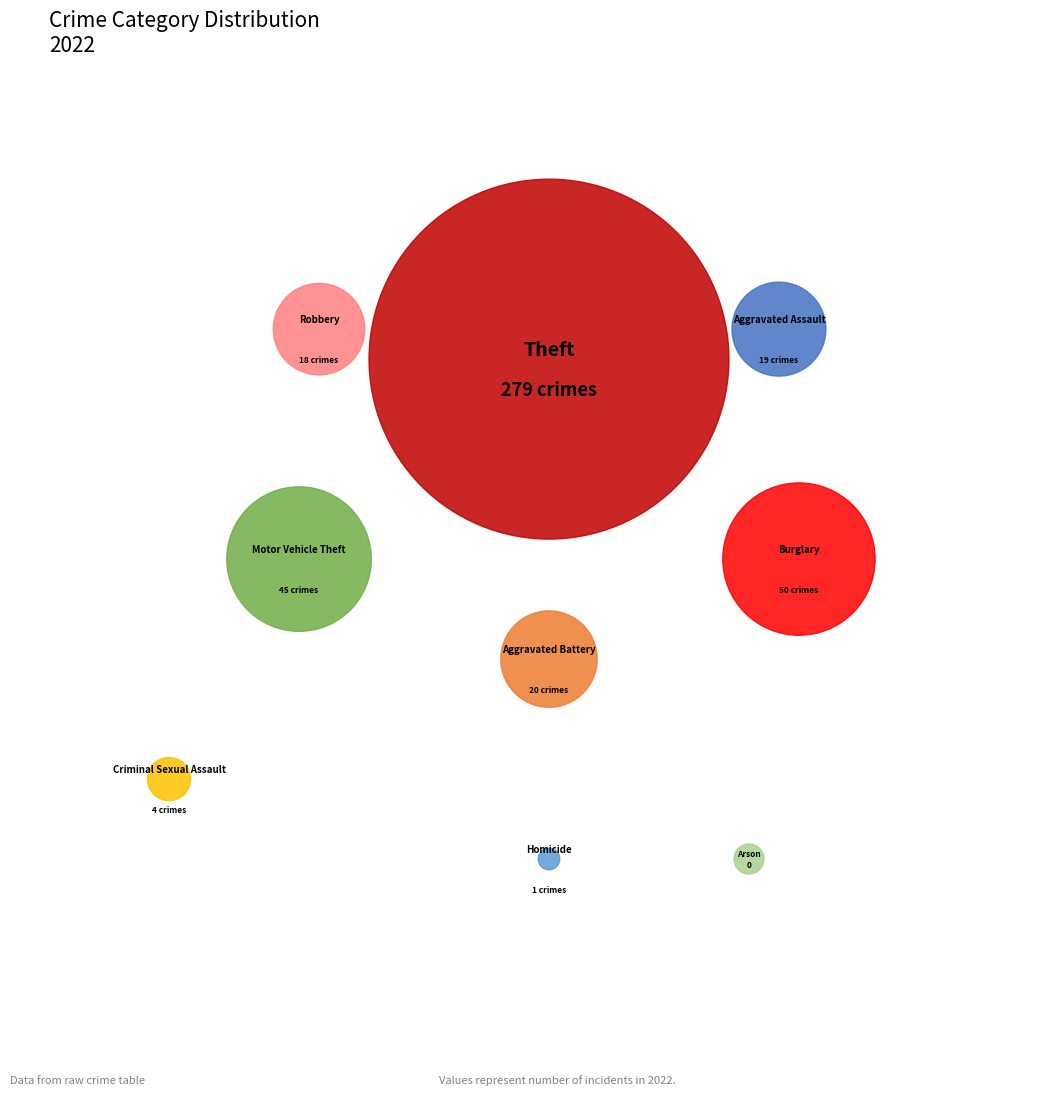

How many slices are in this pie chart?

9